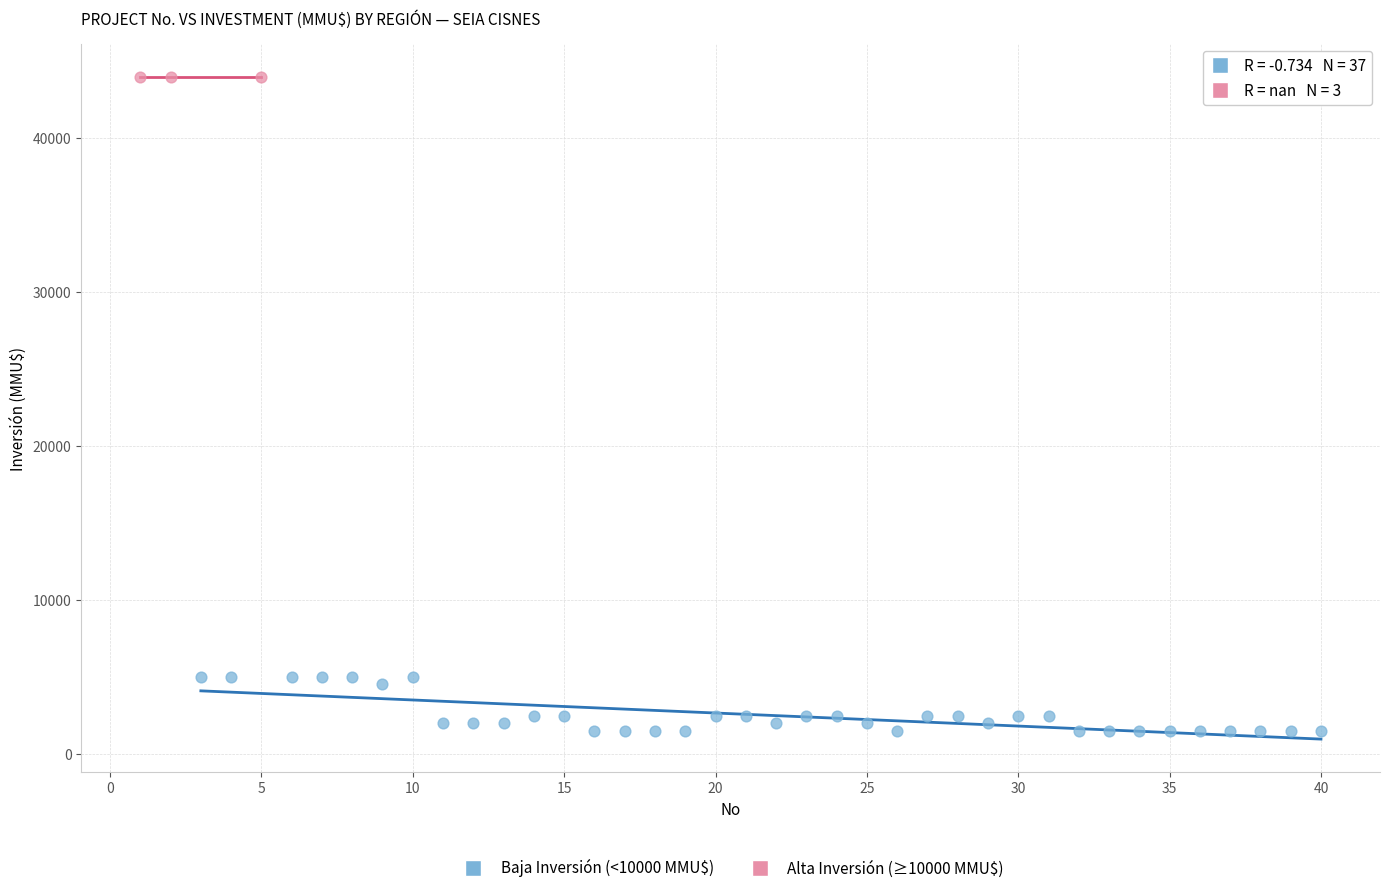

Which series contains the highest Y value?

Alta Inversión (≥10000 MMU$)